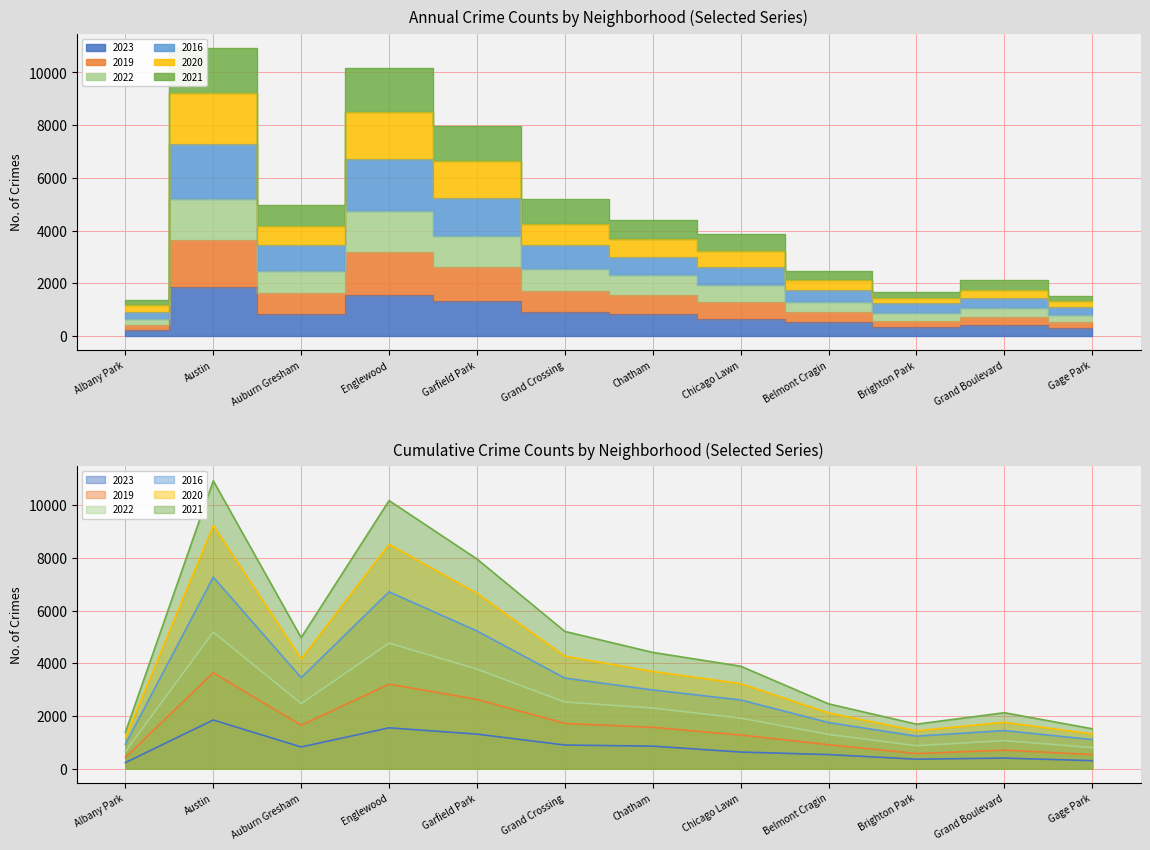

The value of 2019 at Austin is 17869. True or false?

False